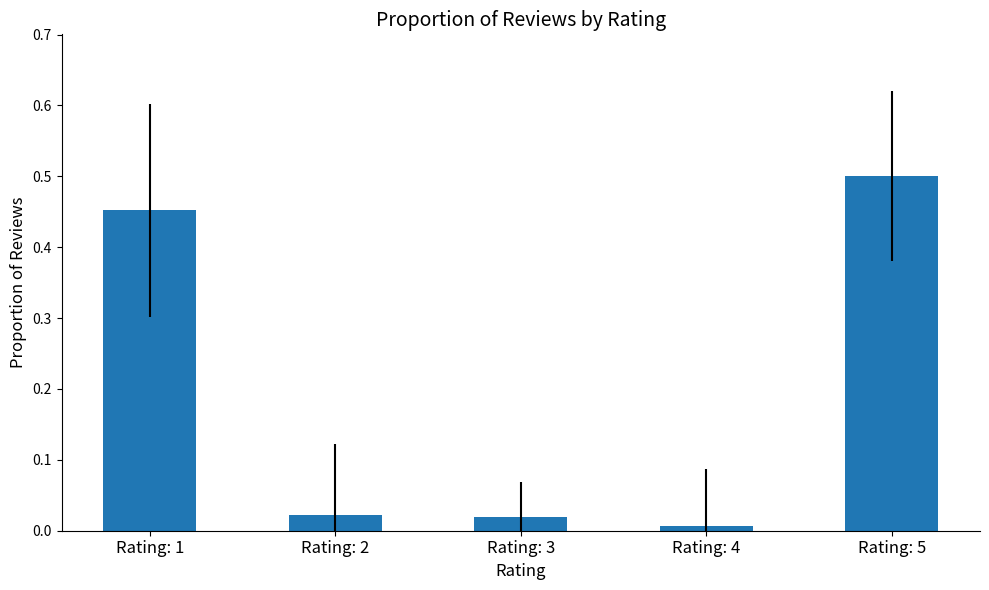

Are the bars horizontal?

No